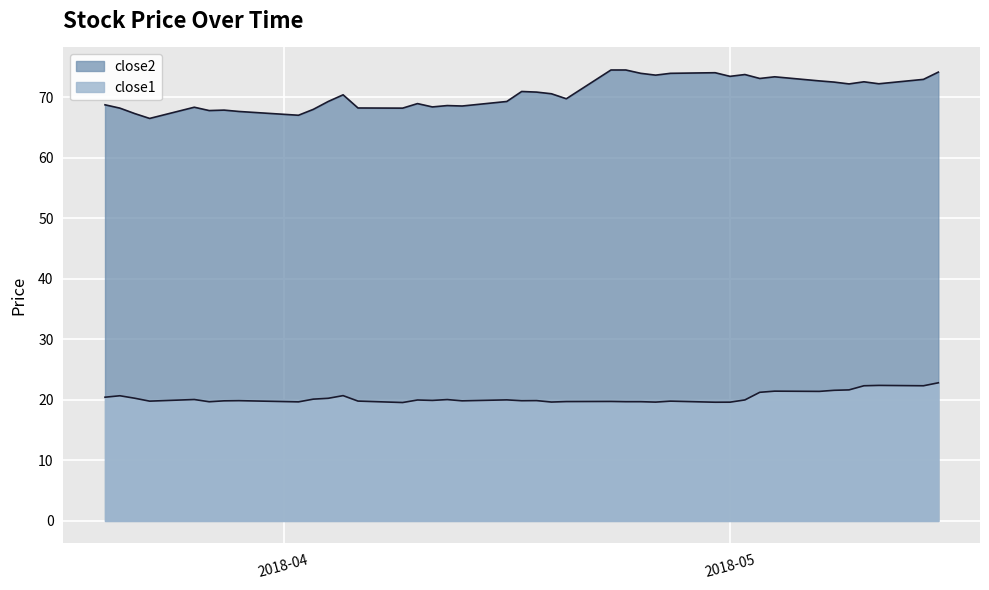

How many lines are shown in the chart?

2